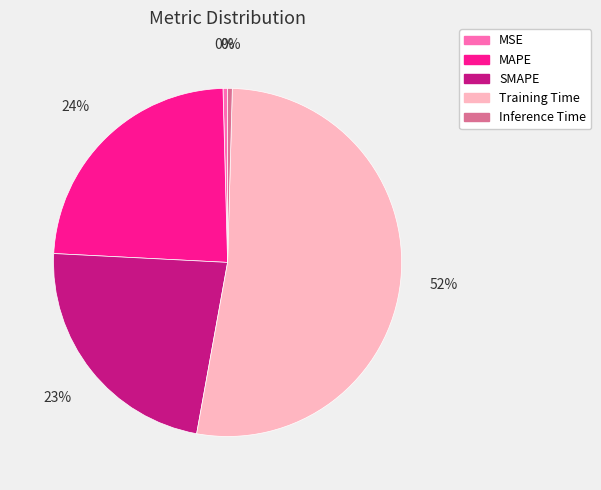

To the nearest percent, what is the average slice percentage?

20%